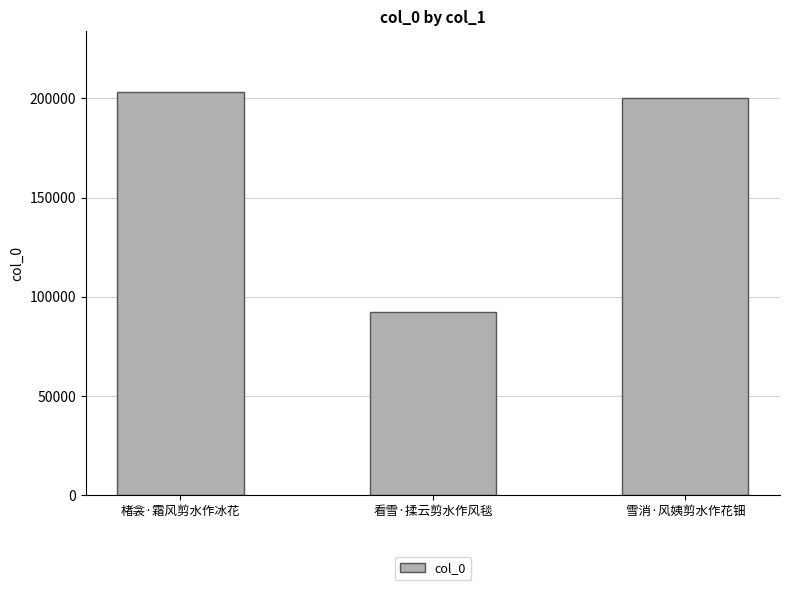

At which label does the data first exceed 200164?

楮衾·霜风剪水作冰花